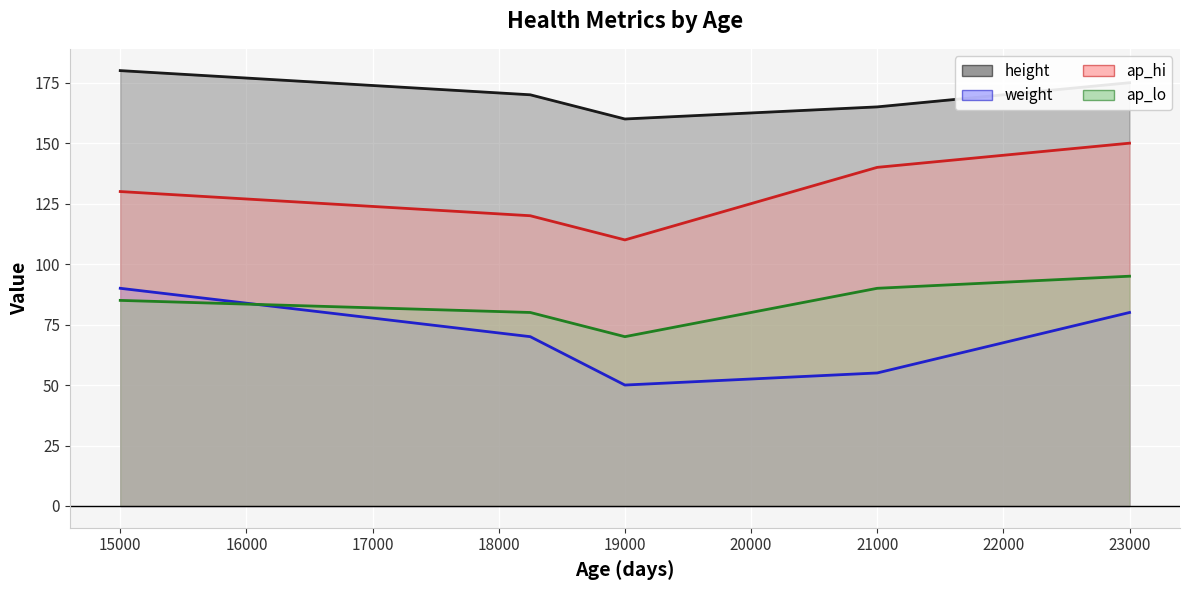

After their last crossing, which series has the higher values: ap_lo line or weight line?

ap_lo line